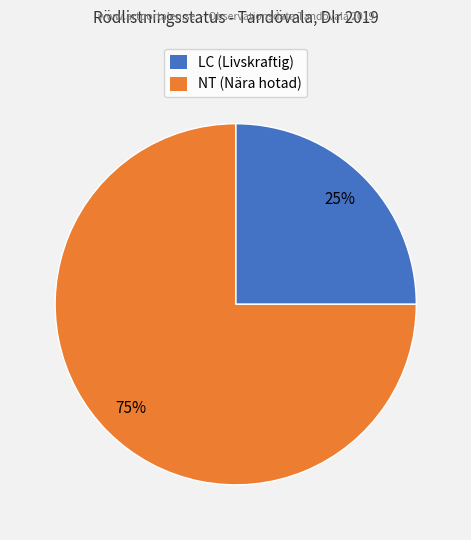

Does any single category account for the majority?

Yes